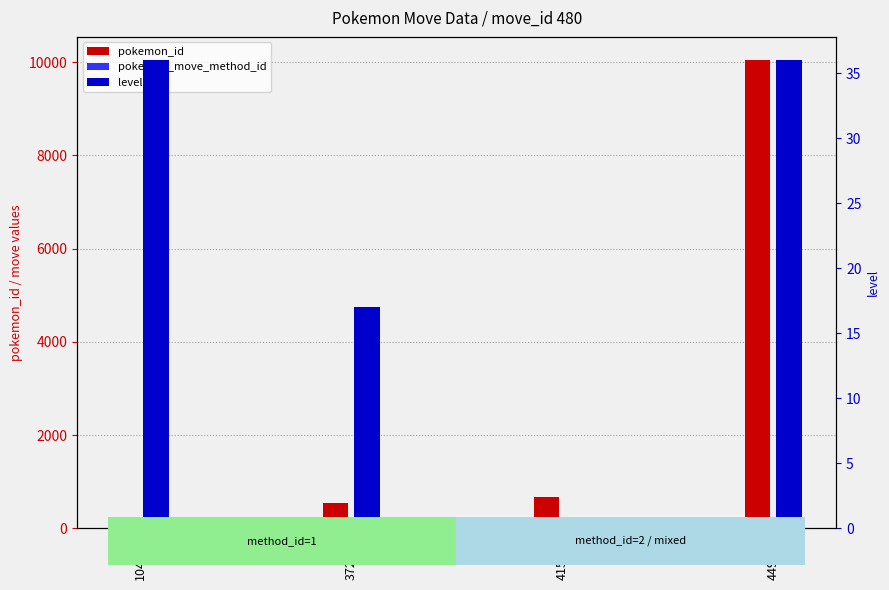

At which category does the chart reach its minimum across all series?

415378